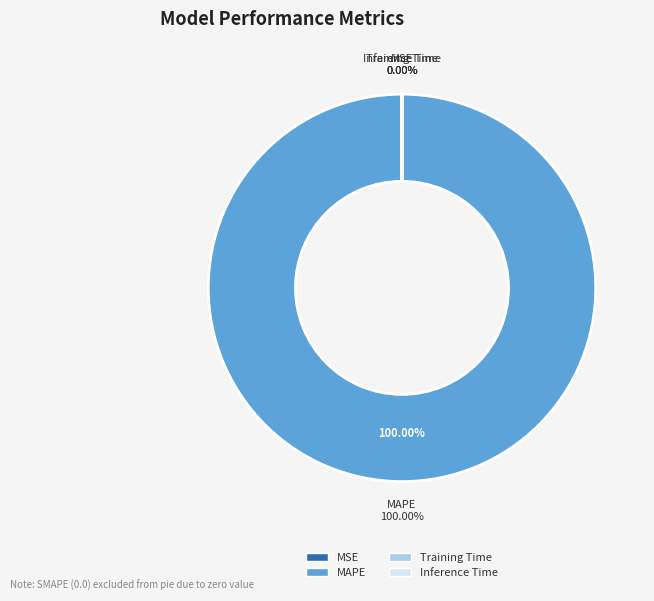

How many slices are in this pie chart?

4